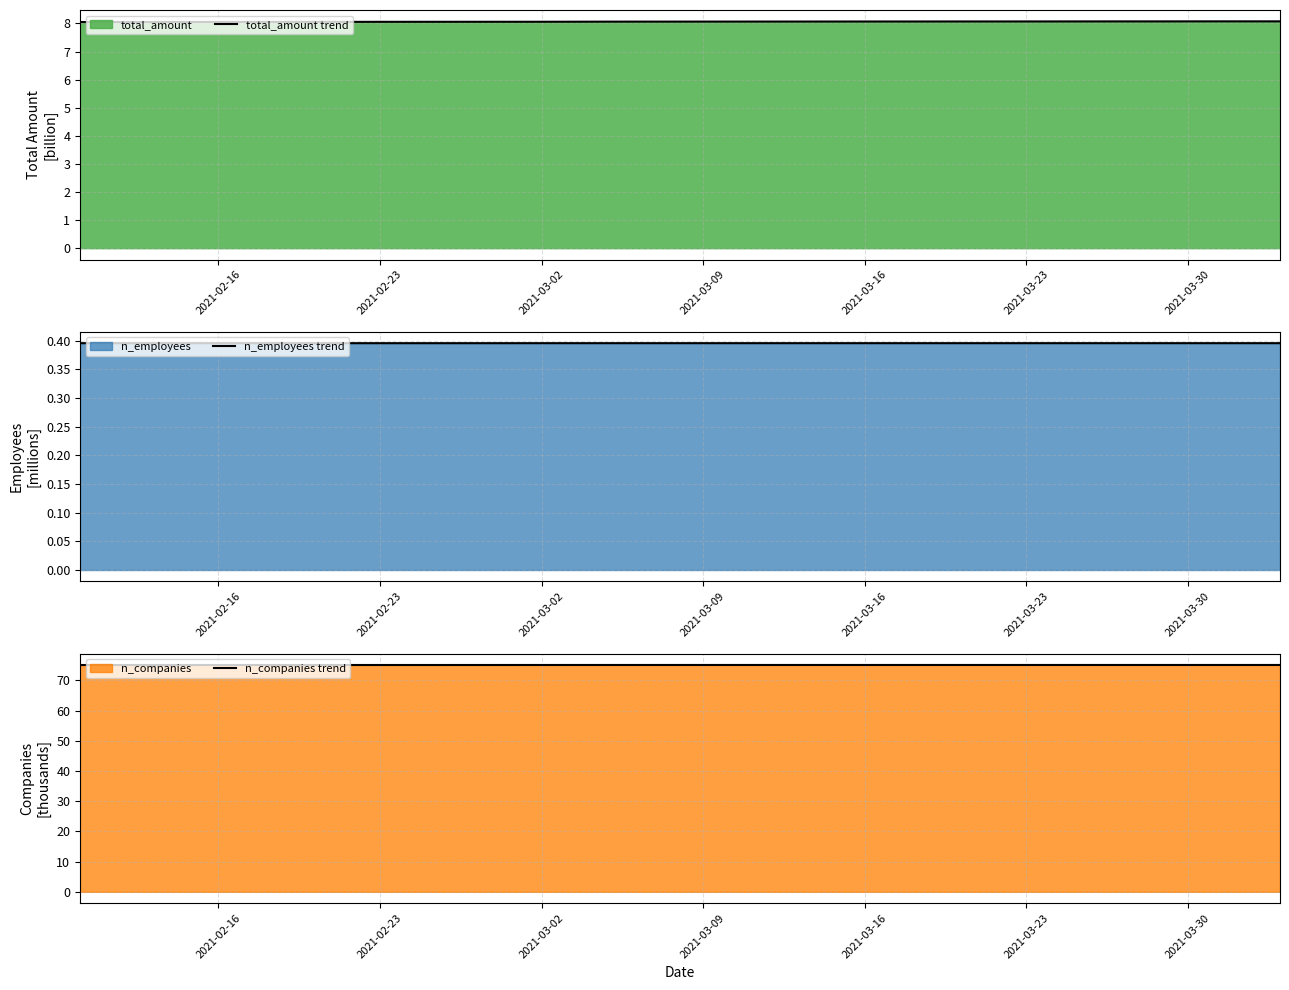

What is the maximum value for total_amount trend?

8.1